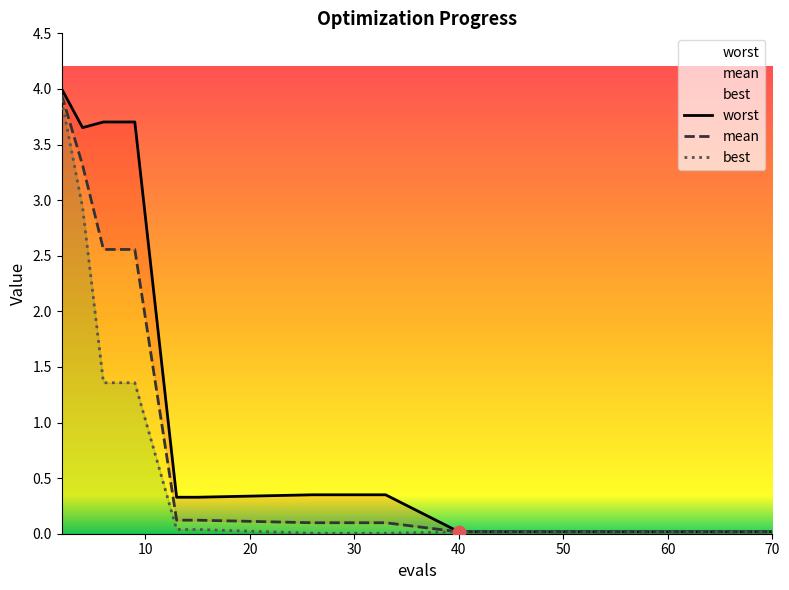

What are all the series names shown in the legend?

mean, best, worst